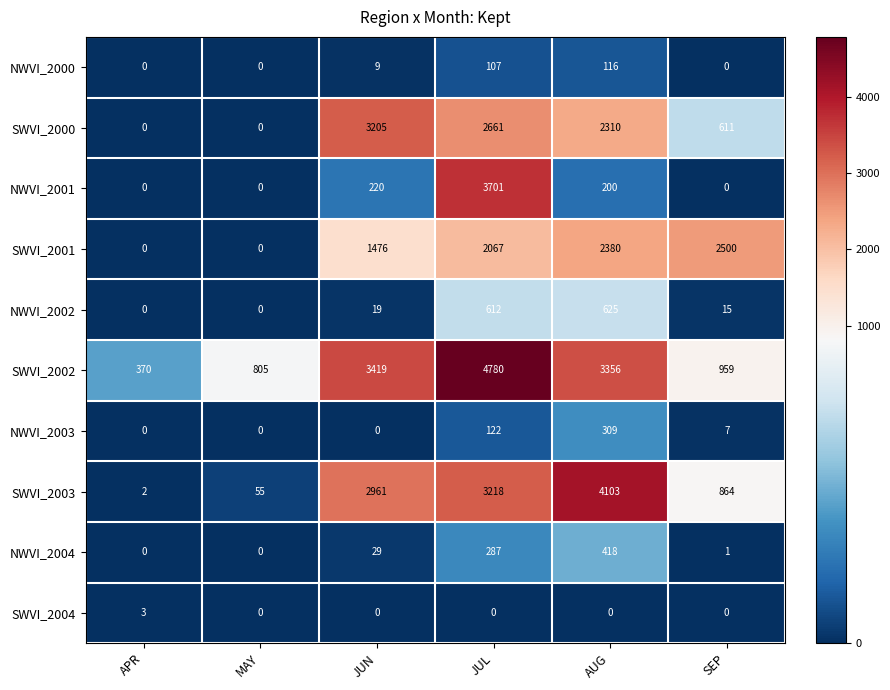

The value of SWVI_2000 at JUN is 3205. True or false?

True